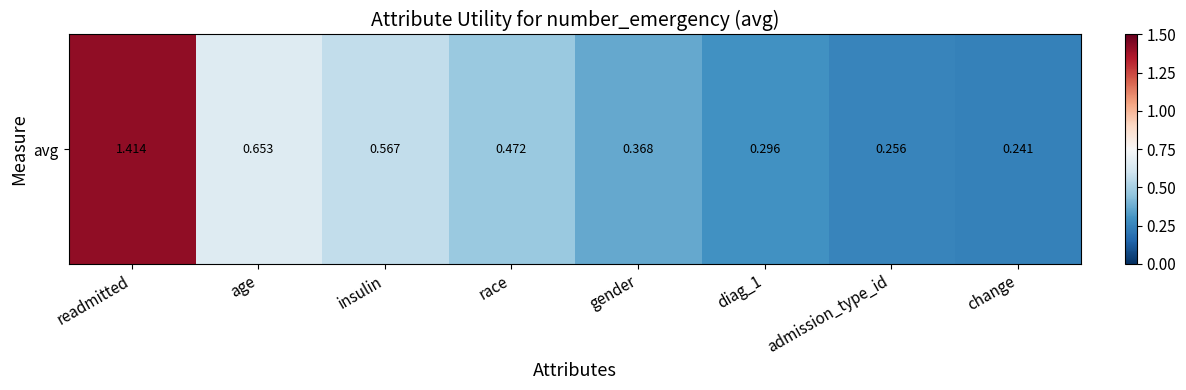

Between diag_1 and readmitted, which is larger?

readmitted